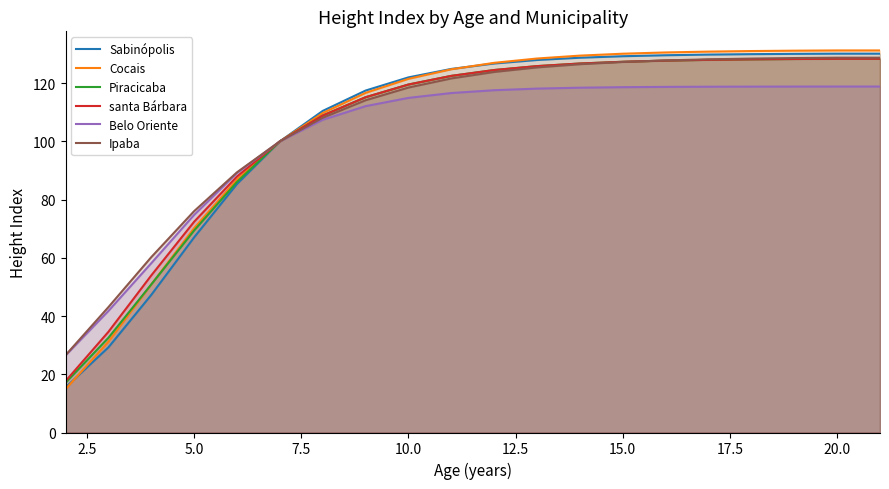

What is the highest value of the Sabinópolis series?

130.1